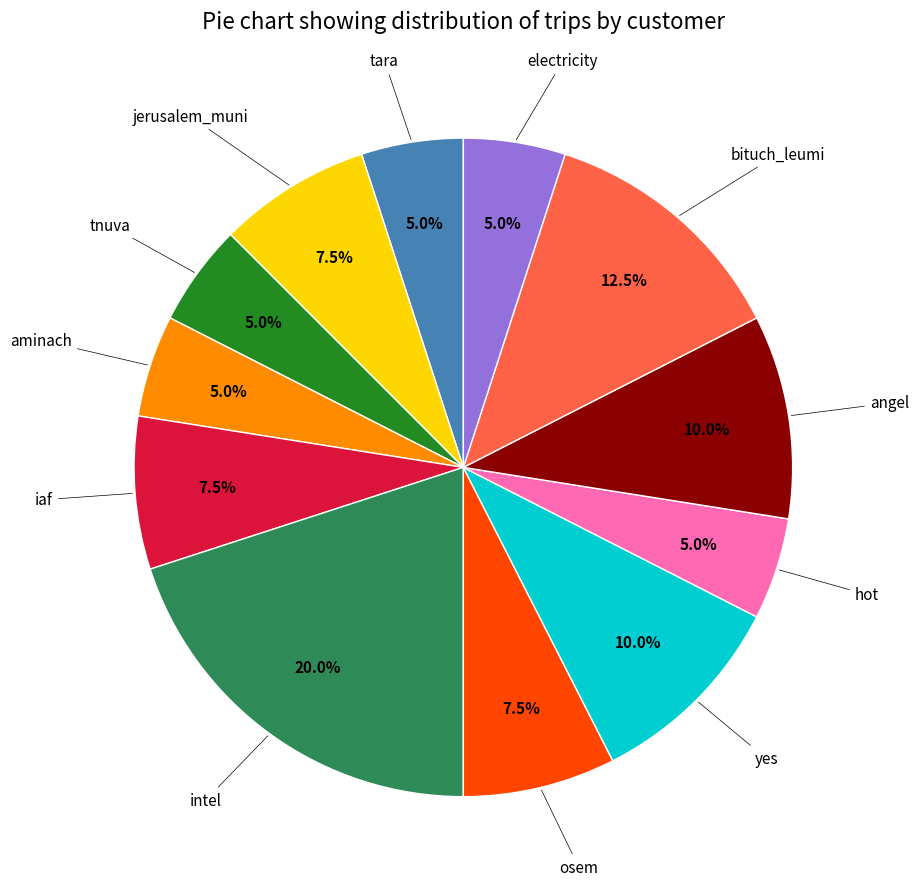

To the nearest percent, what is the difference between the largest and smallest slice percentages?

15%